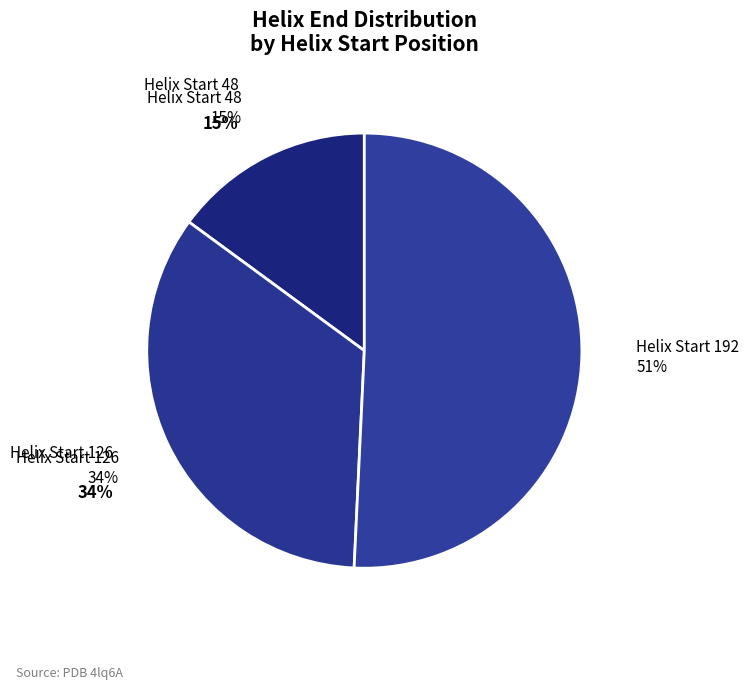

To the nearest percent, what percentage of the pie is 192?

51%